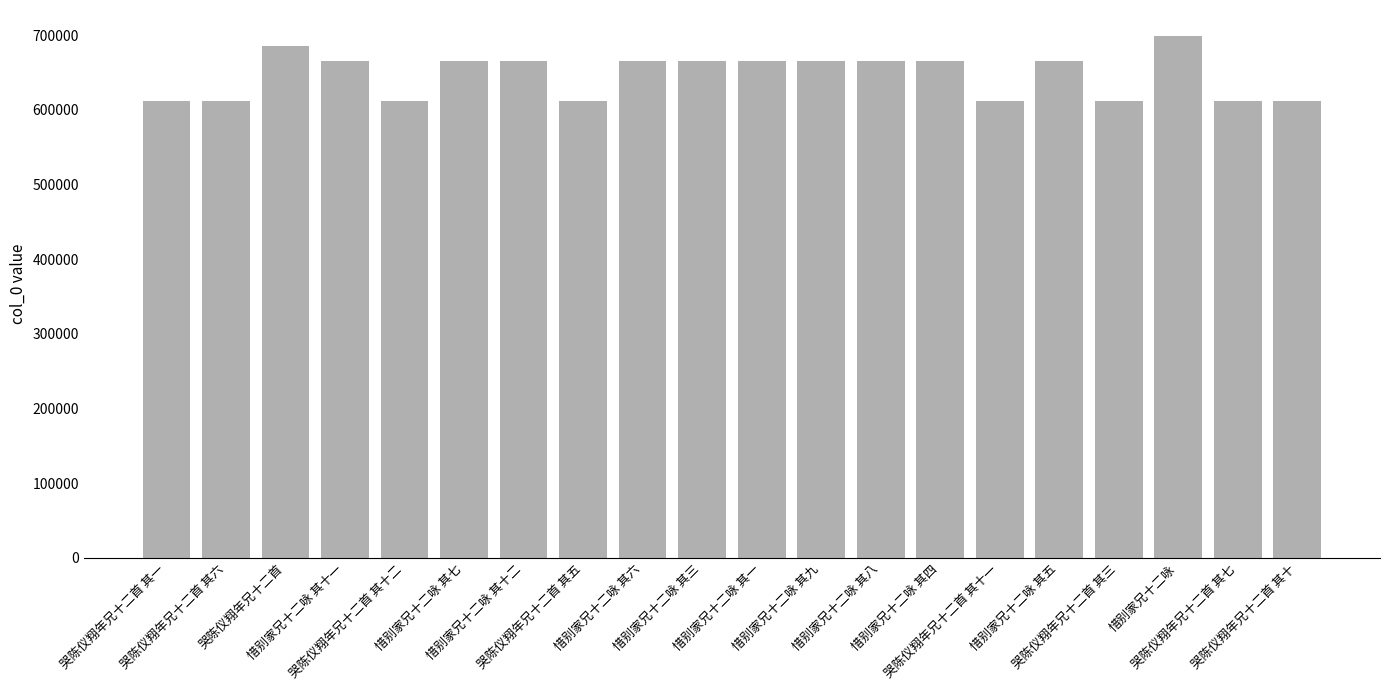

What is the difference between the second highest and minimum values?

73509